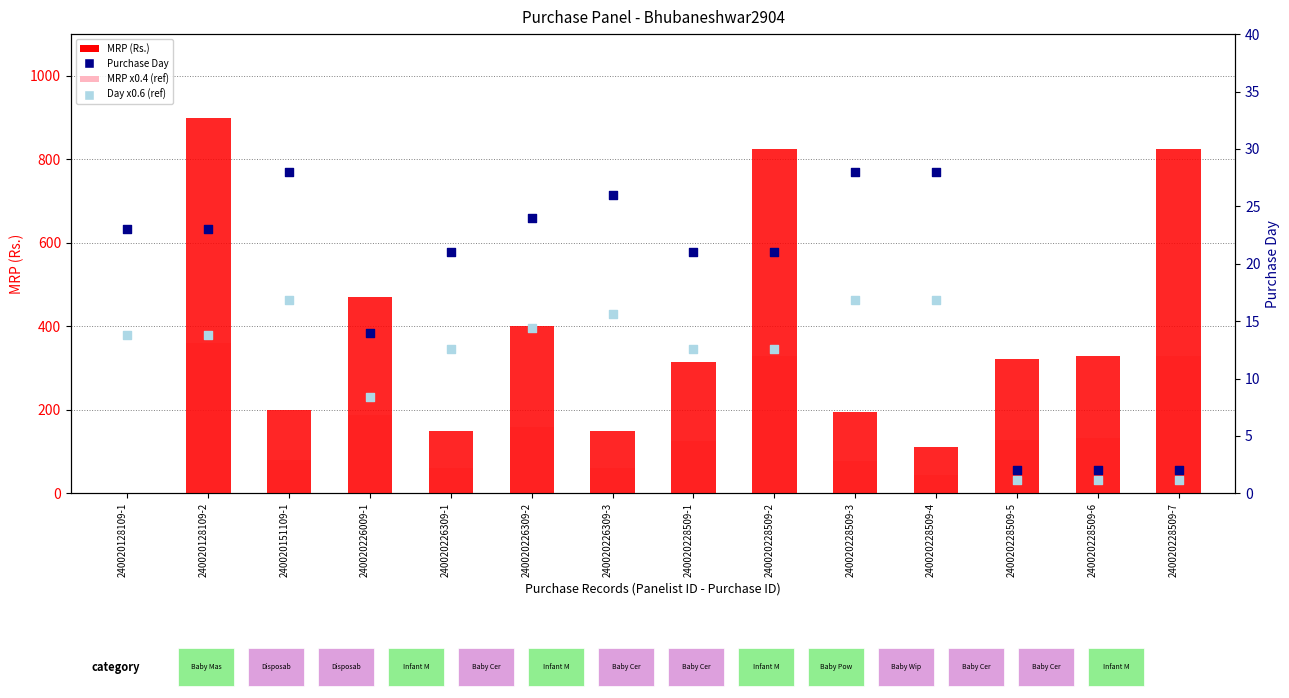

What is the total value across all series at 240020226009-1?

680.4